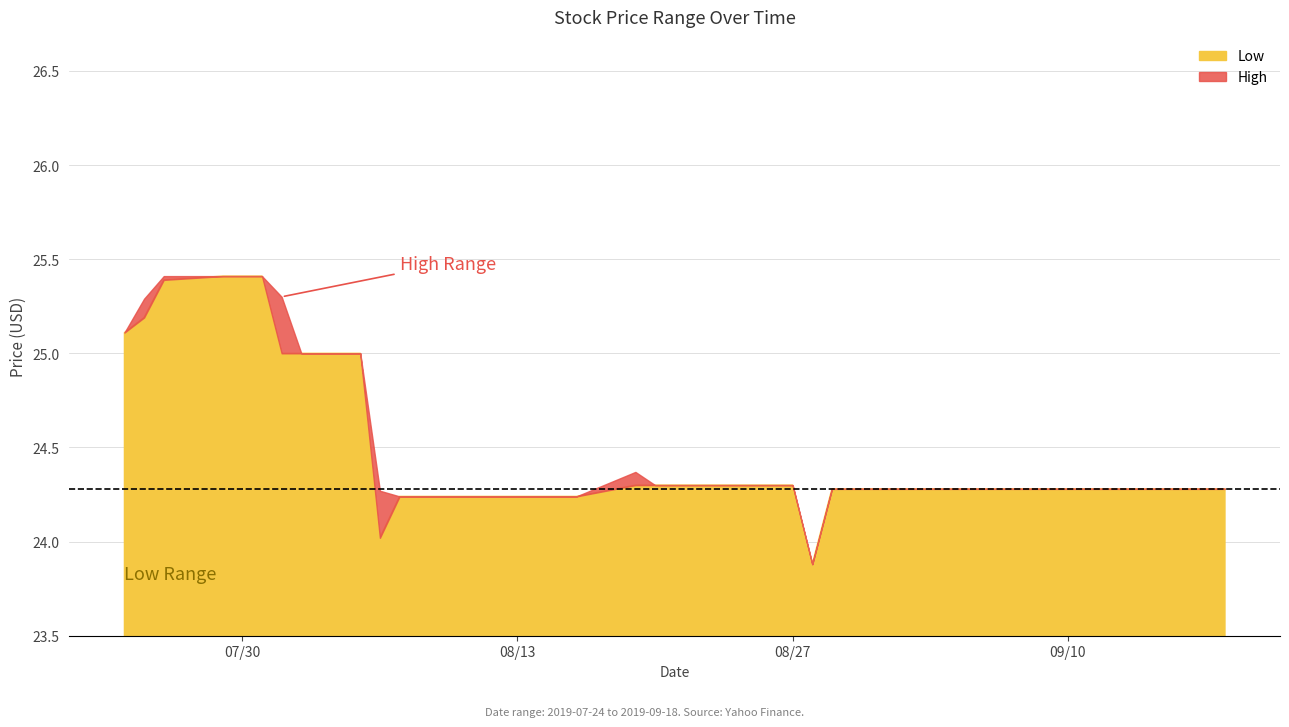

Is the value of Low at 2019-07-31 greater than the value of High at 2019-08-07?

Yes